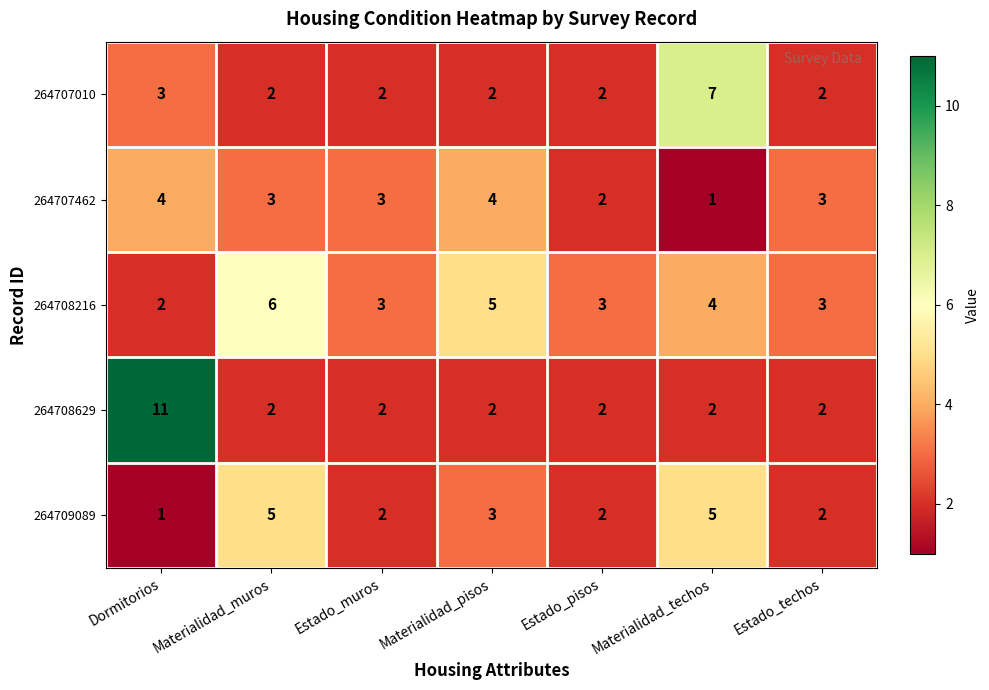

What is the difference between the maximum and minimum values in the 264707462 series?

3